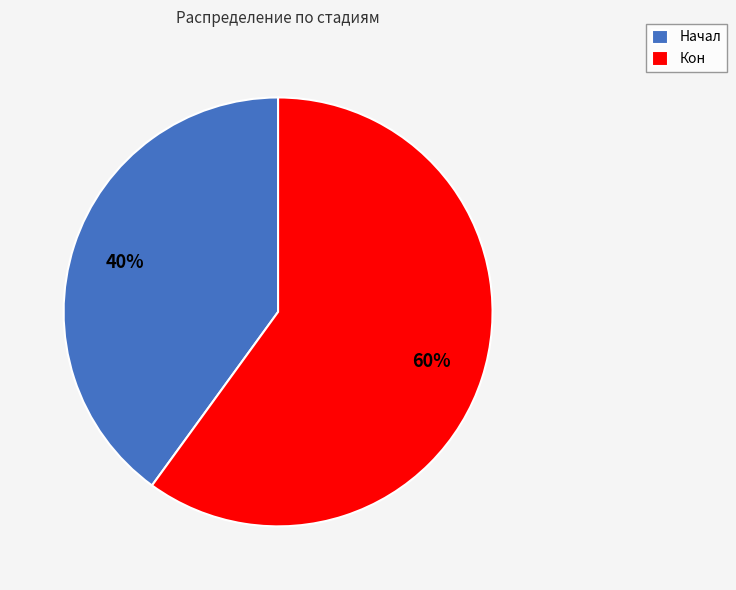

Which slice is the smallest?

Начал